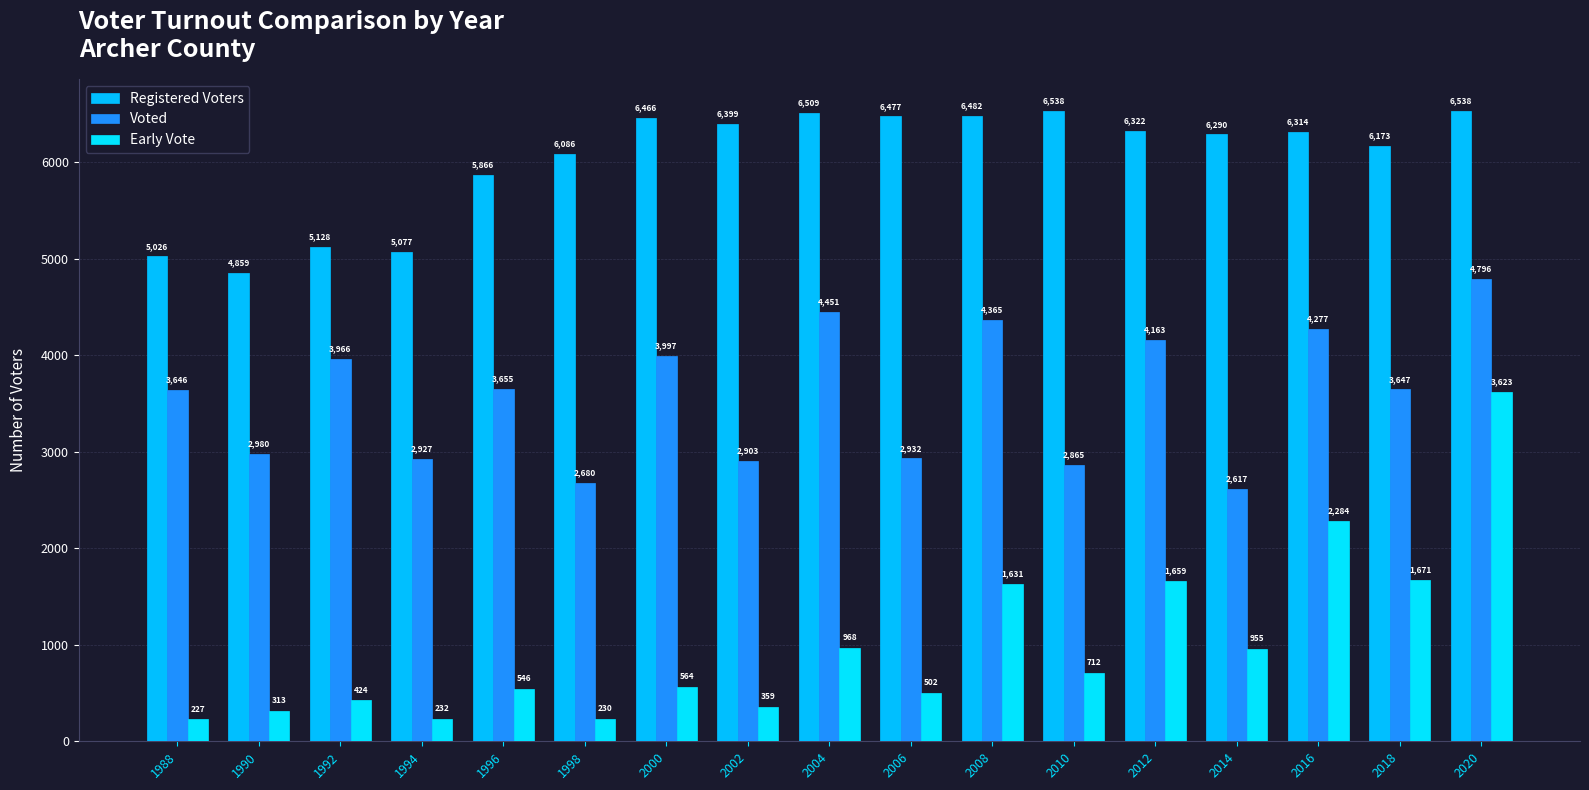

Which has a higher value, 2012 or 2014?

2012